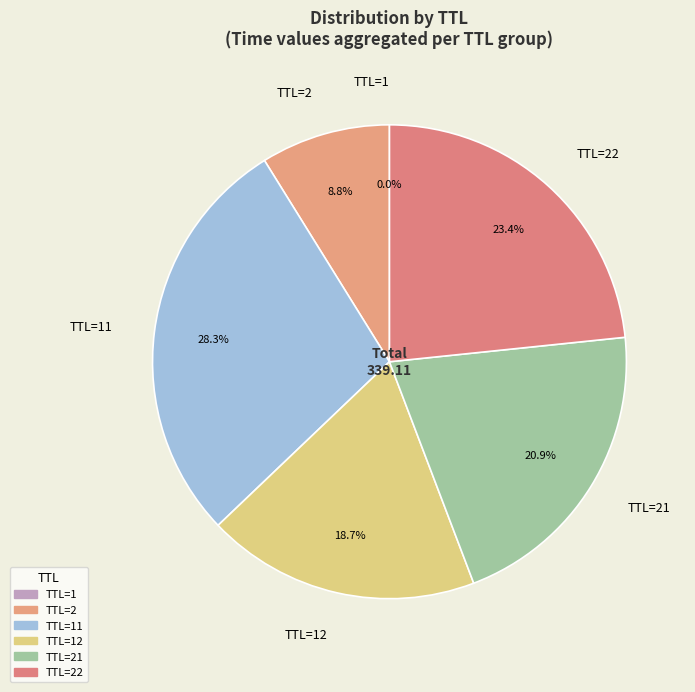

Which has a higher value, TTL=22 or TTL=21?

TTL=22